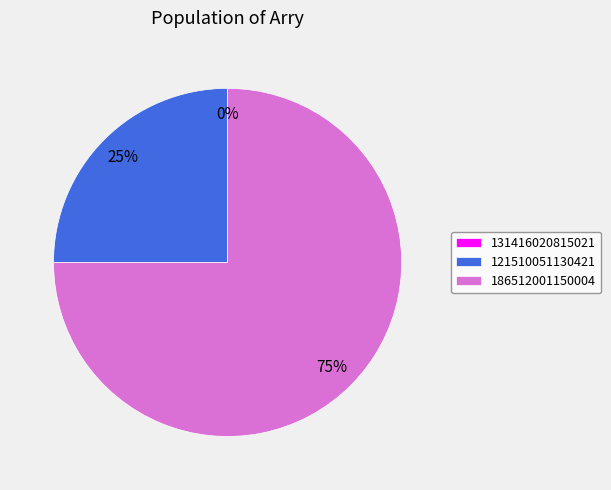

What percentage do 131416020815021 and 121510051130421 together represent?

25.0%